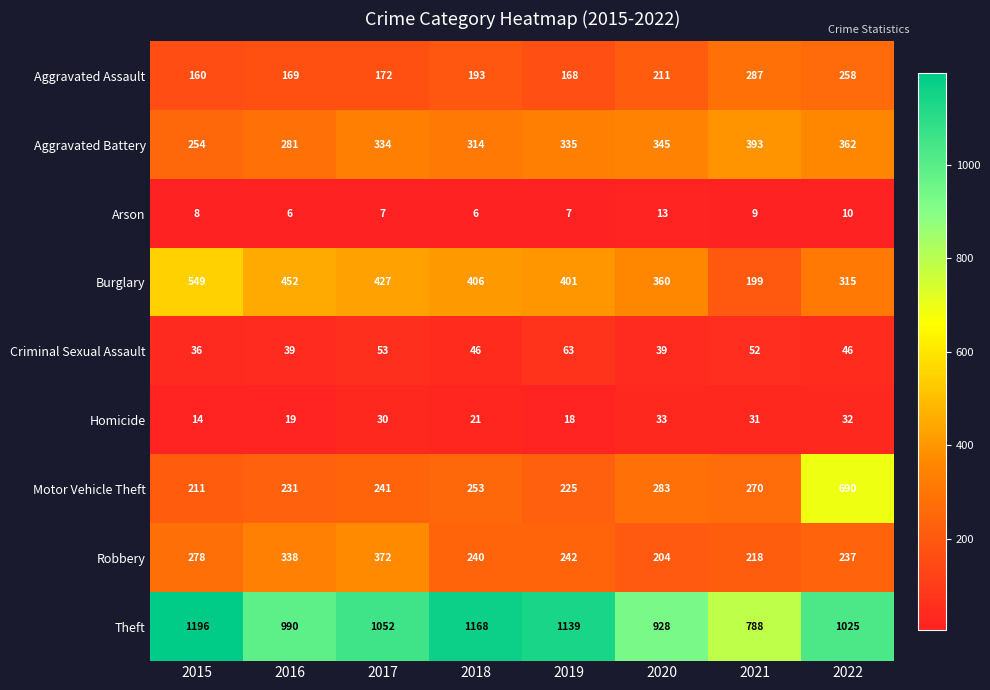

What is the approximate value of Aggravated Battery at 2017, to the nearest 5?

335